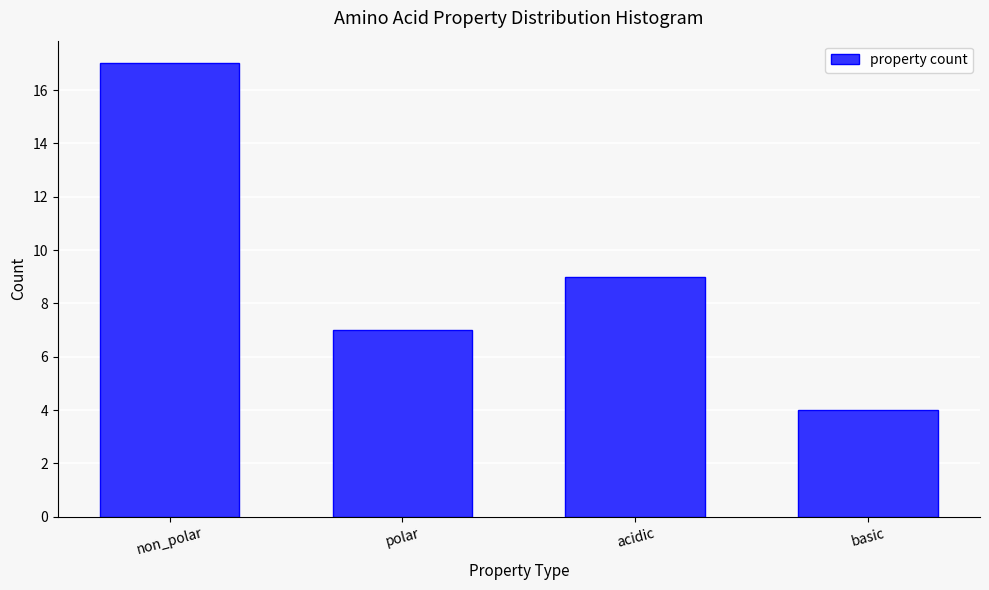

Reading left to right, list all the values displayed in this chart.

17	7	9	4